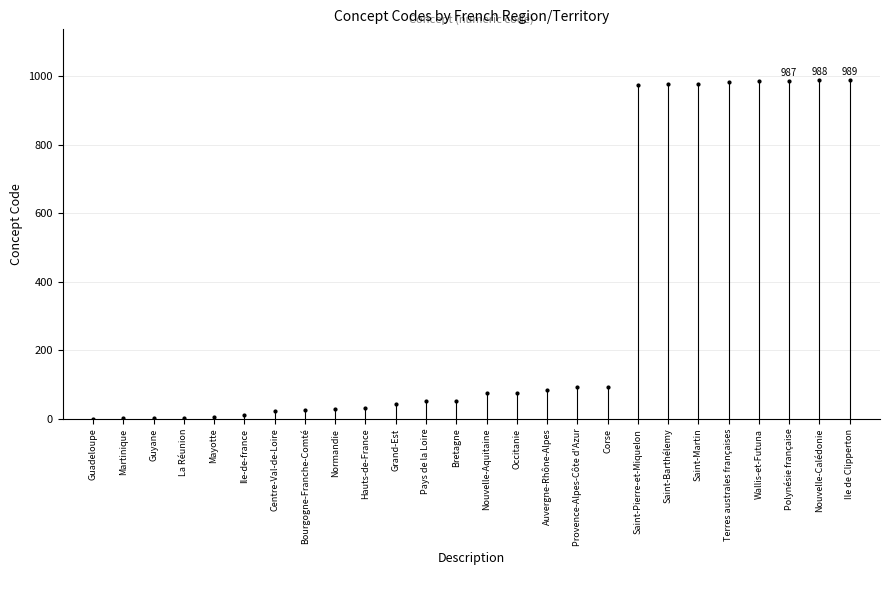

True or false: the data shows 988 at Nouvelle-Calédonie.

True